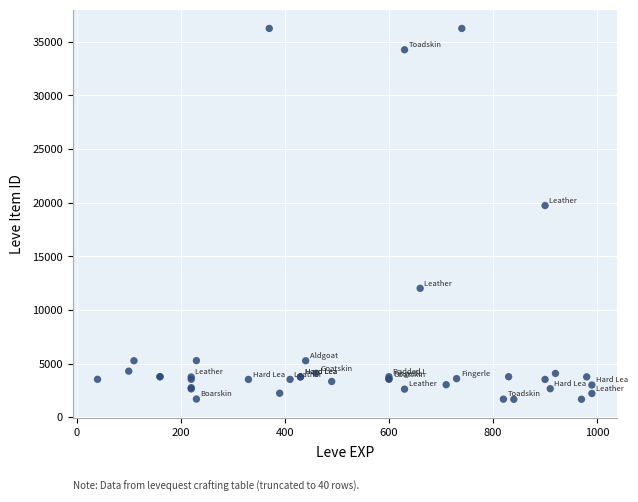

What Y value in the scatter plot is closest to 18967?

19744